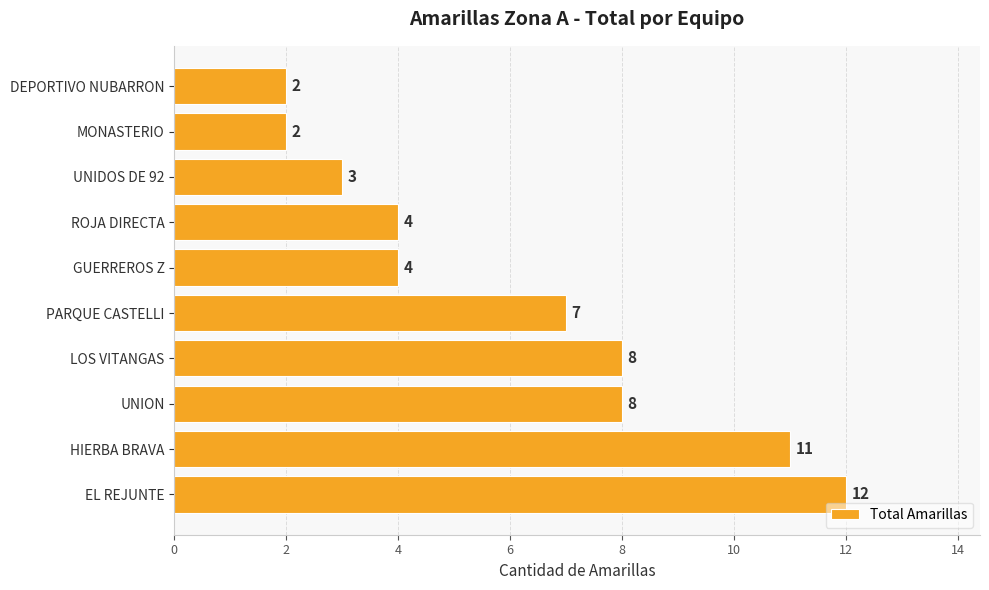

Approximately how many times larger is the value at ROJA DIRECTA compared to UNIDOS DE 92?

1.3